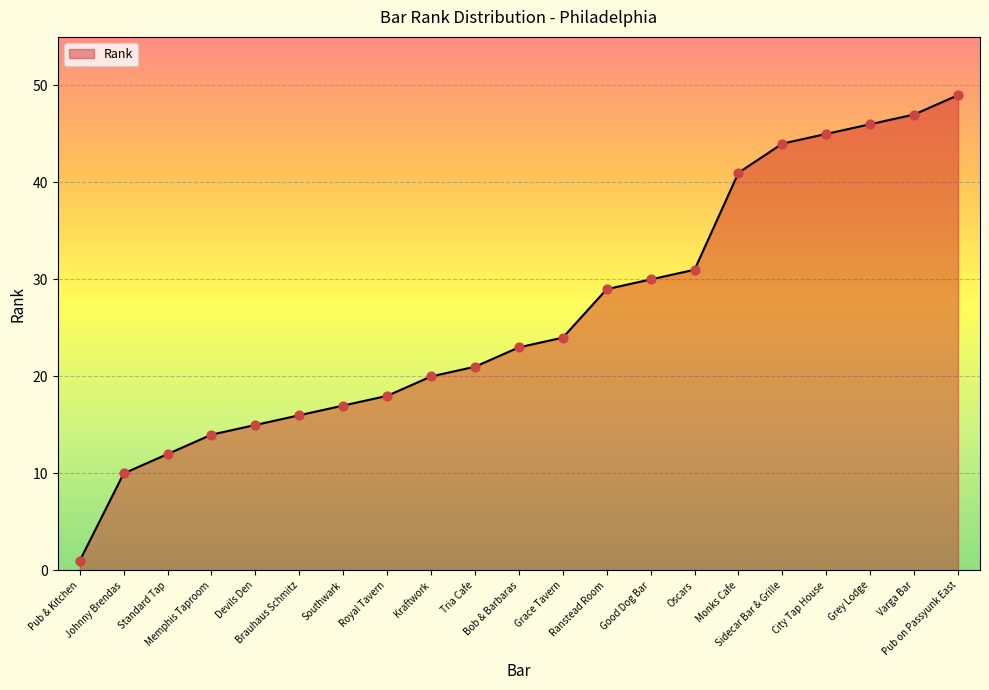

Approximately how many times larger is the value at Good Dog Bar compared to Brauhaus Schmitz?

1.9